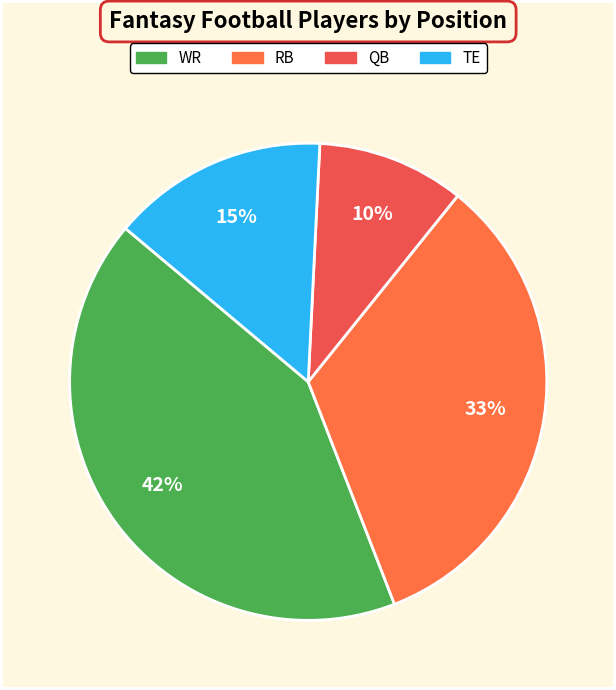

True or false: TE accounts for 15% of the total.

True